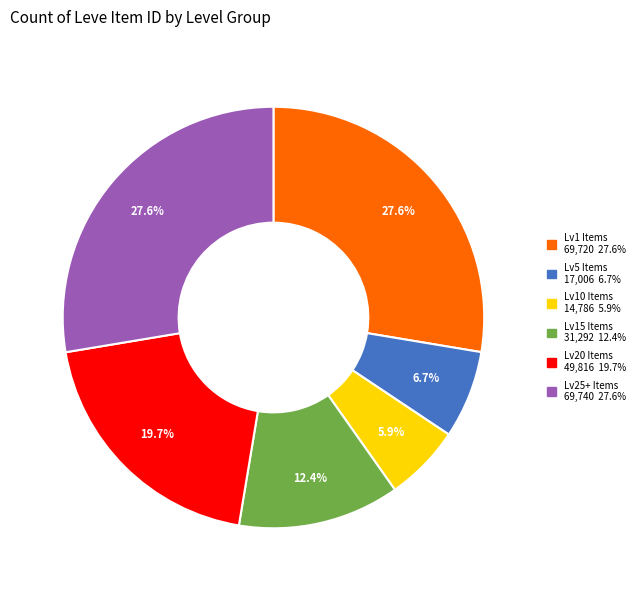

Is there a majority slice in this chart?

No